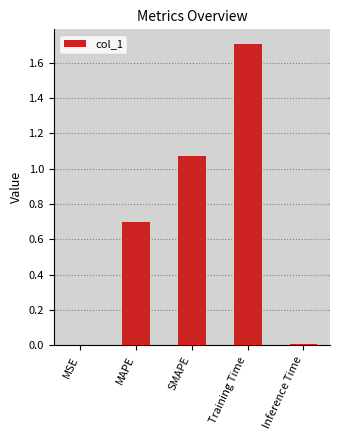

What is the change in value from MAPE to Training Time?

+1.0